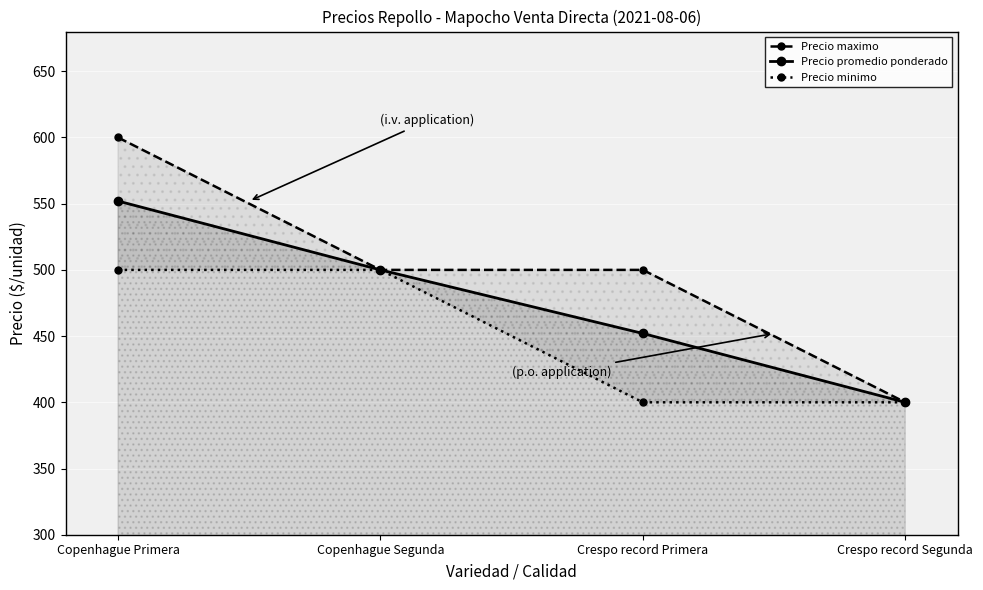

What is the total value across all series at Copenhague Segunda?

1500